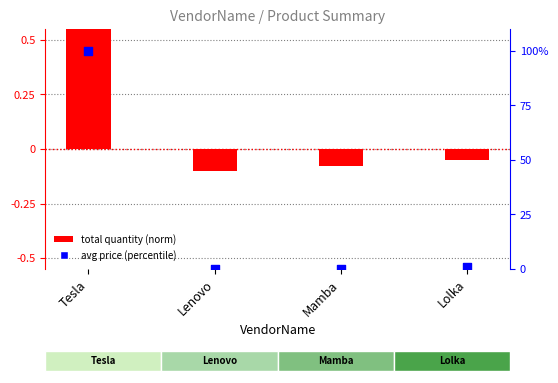

Which series contains the highest Y value?

avg price (percentile)